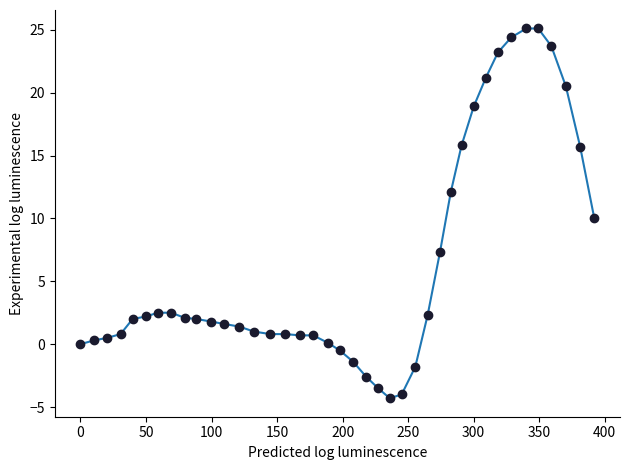

What is the sum of all values?

251.0